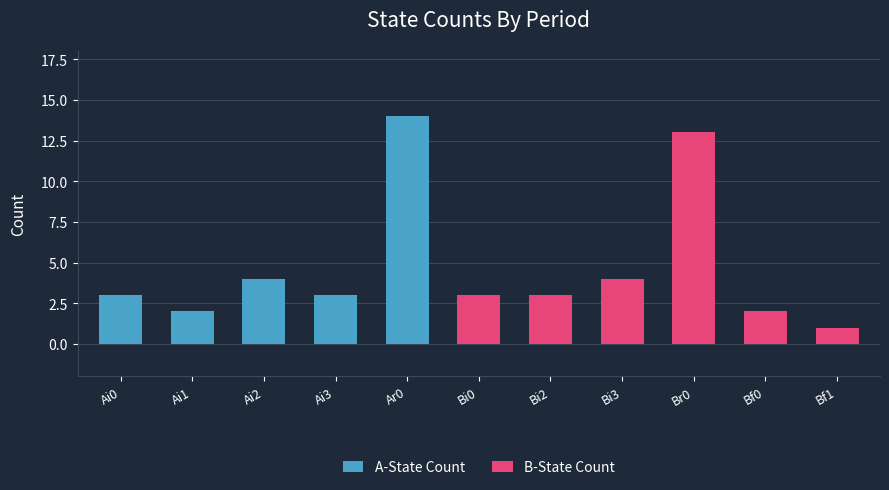

The A-State Count series shows 3 at Ai0. True or false?

True